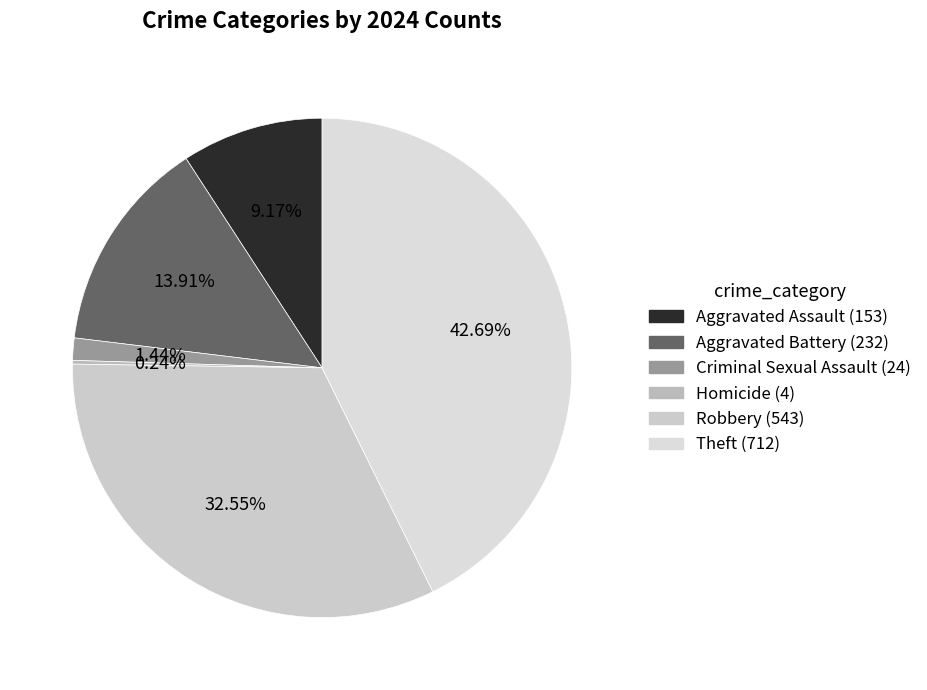

What percentage is NOT represented by Aggravated Battery?

86.1%